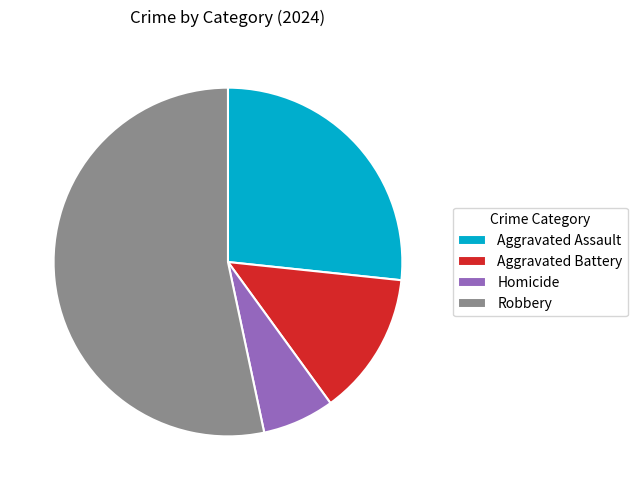

Which has a higher value, Homicide or Aggravated Battery?

Aggravated Battery